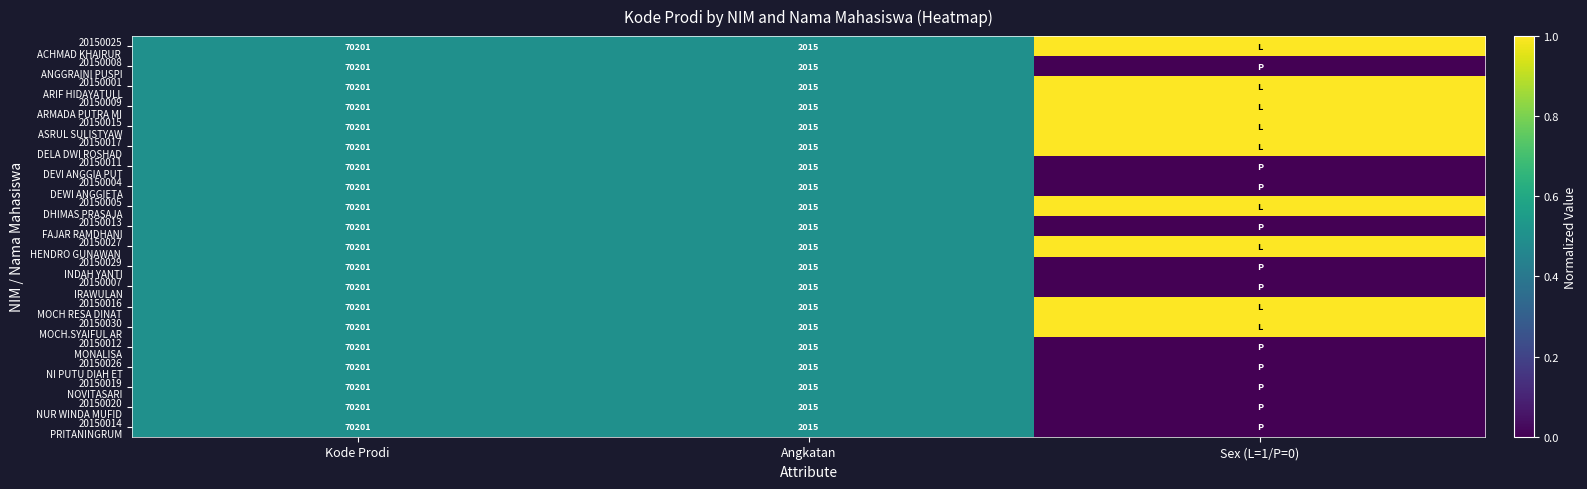

At which label is 20150007 IRAWULAN closest to 0?

Sex (L=1/P=0)